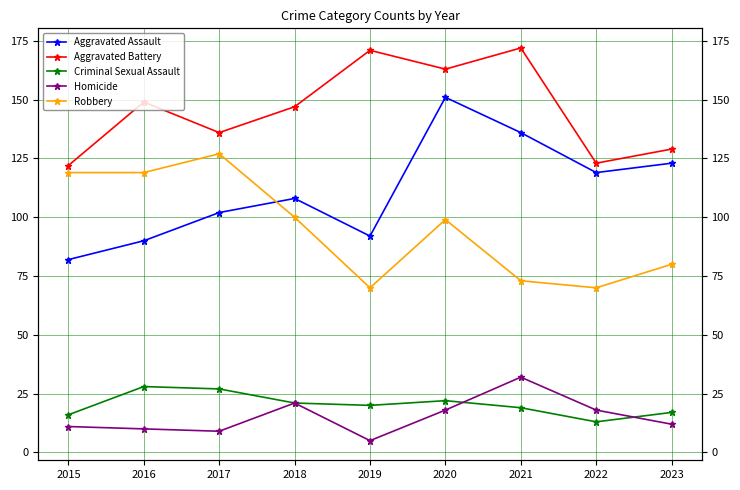

True or false: Robbery has more than 0 interior local peaks.

True